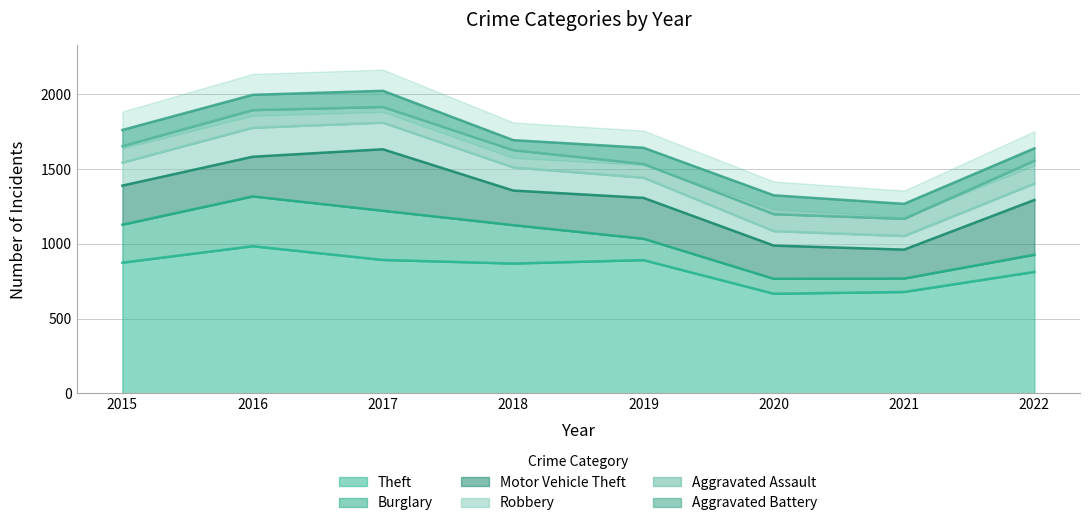

At which category does Motor Vehicle Theft reach its first local peak?

2017